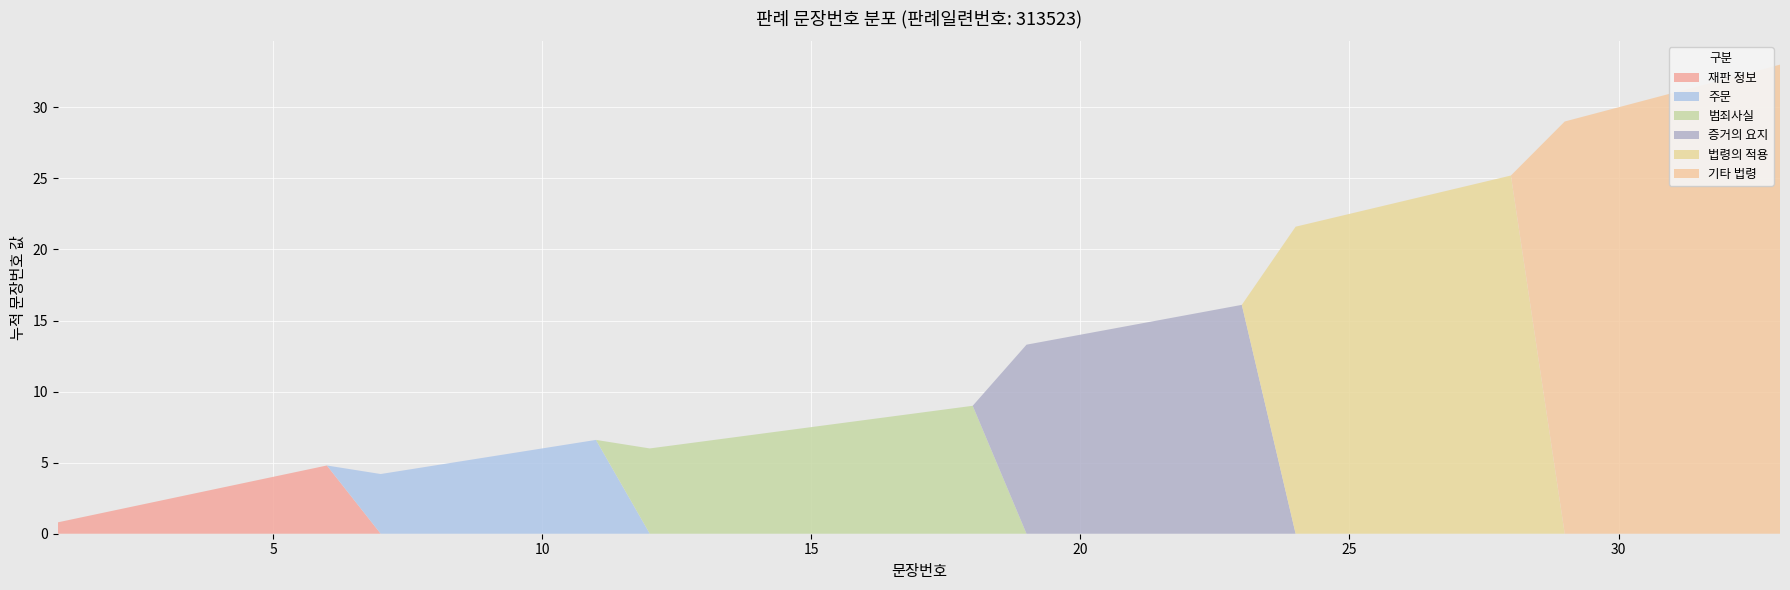

What is the maximum value for 재판 정보?

4.8